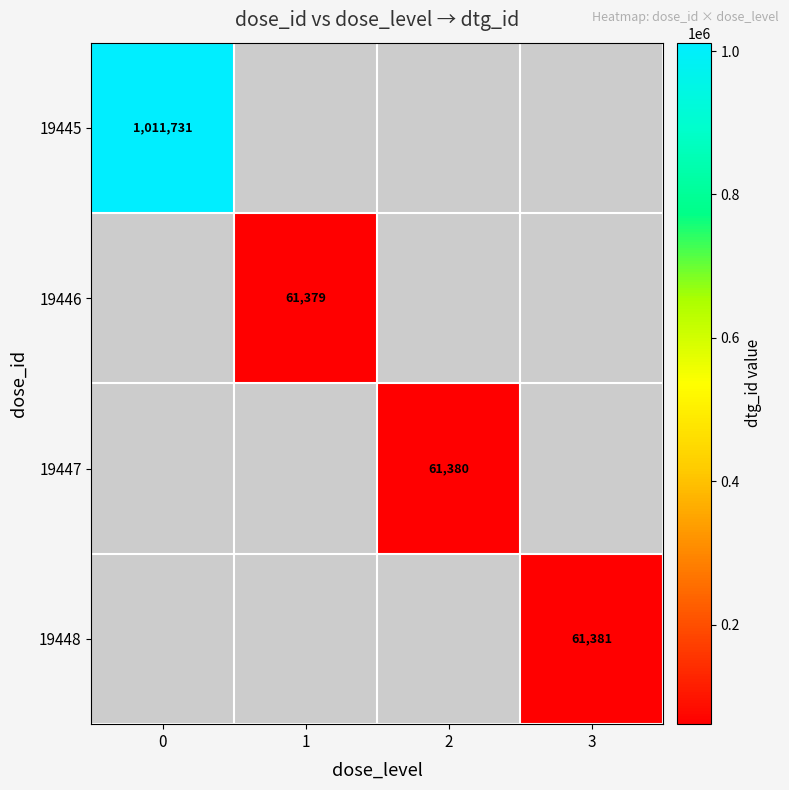

At how many categories does at least one series exceed 265604?

1